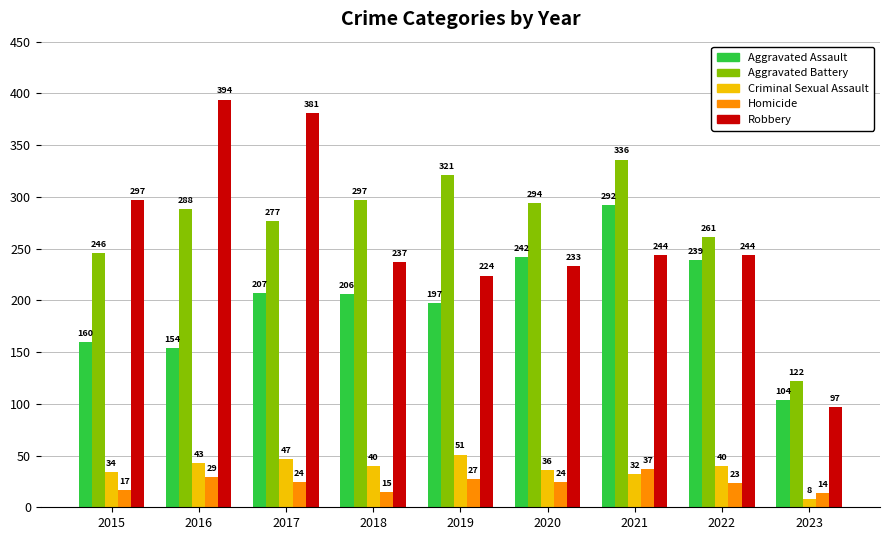

What is the minimum value shown in the chart?

8